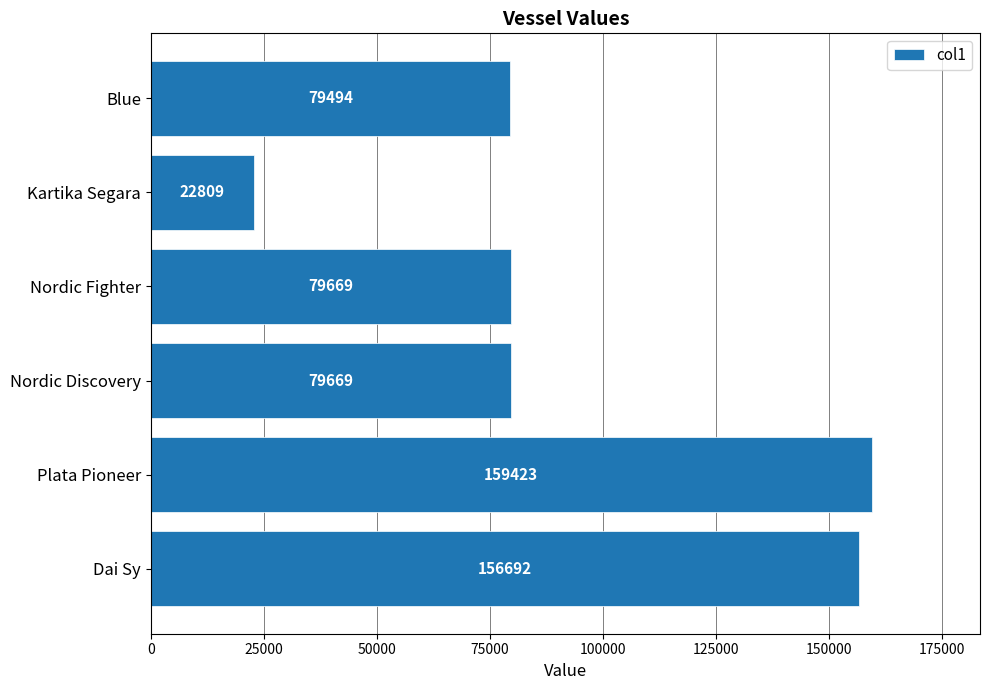

True or false: the data shows 141156 at Blue.

False